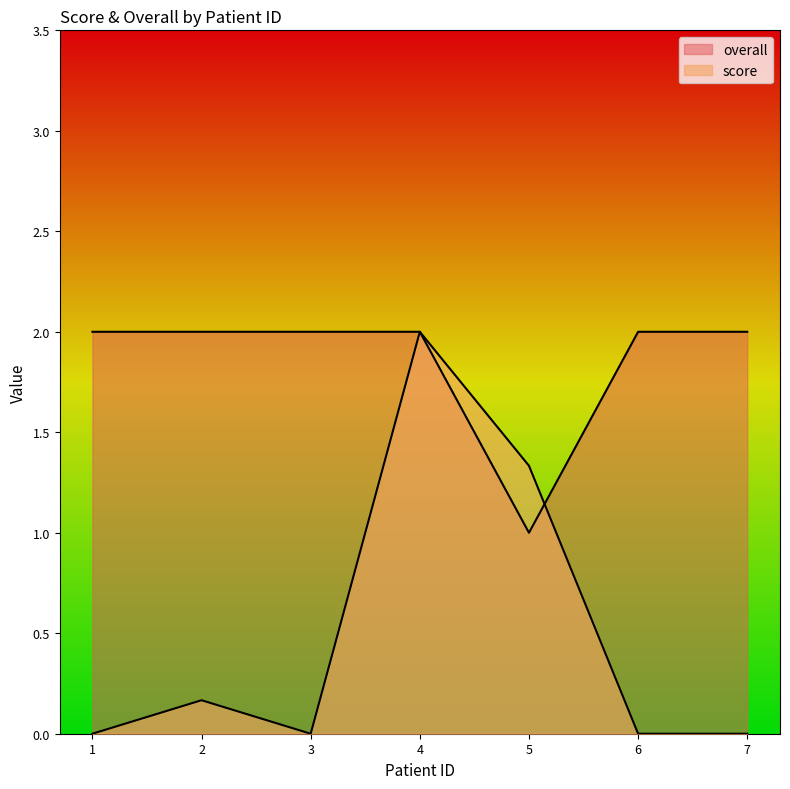

Which series has the largest total across all categories?

overall